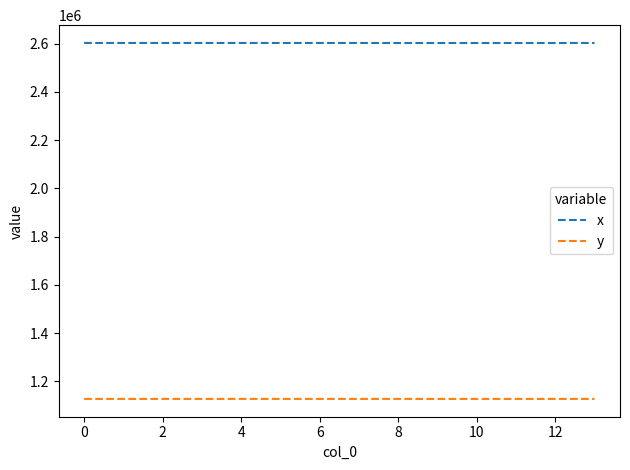

True or false: y and x intersect in this chart.

False